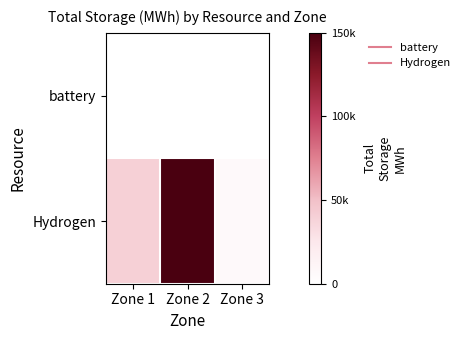

How many data points does each series have?

3